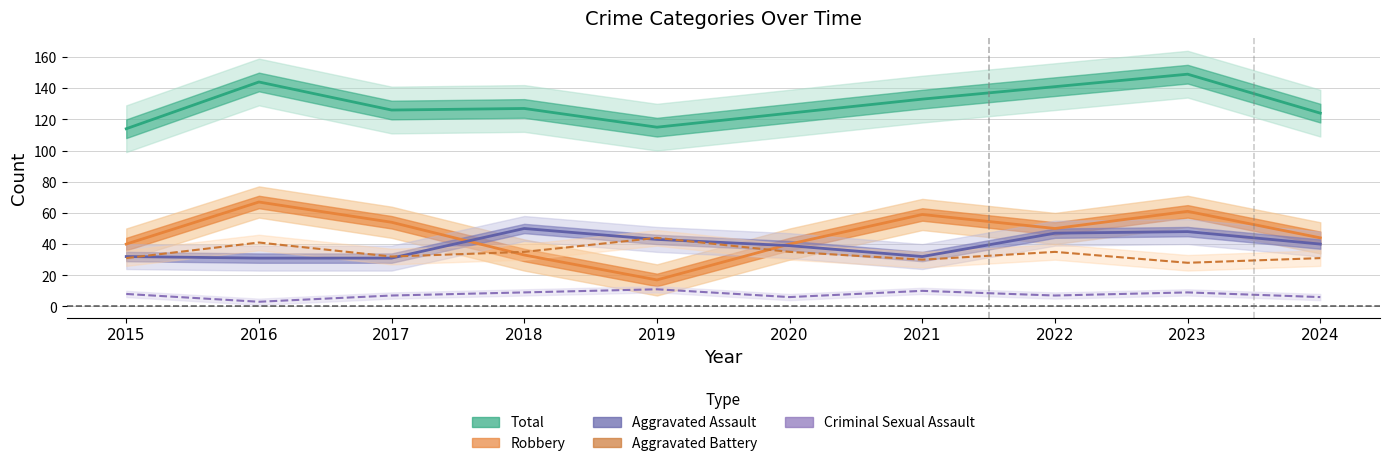

What is the average value of the Aggravated Assault series?

39